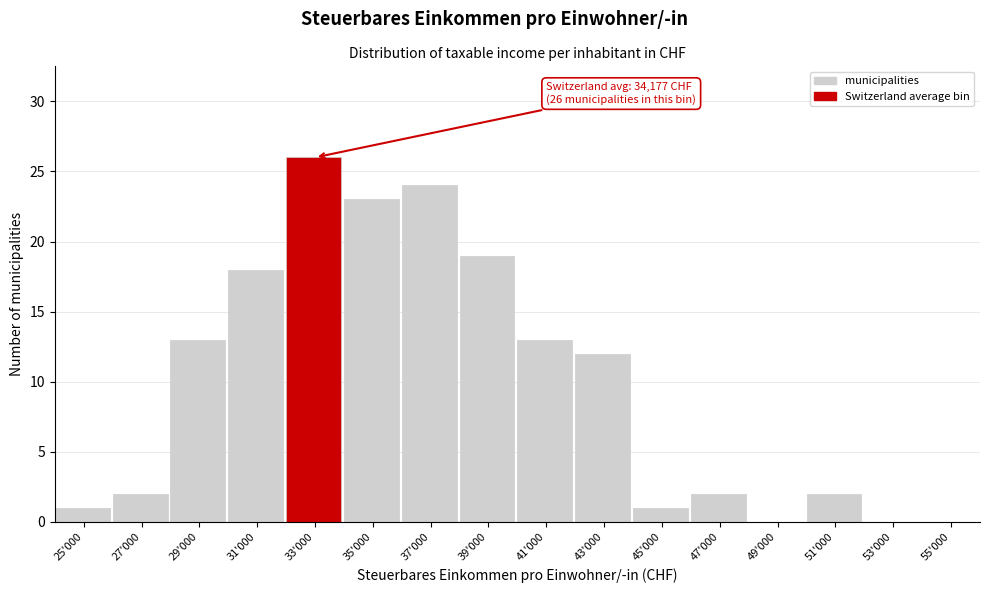

Reading left to right, transcribe all the data shown in this chart.

25'000=1	27'000=2	29'000=13	31'000=18	33'000=26	35'000=23	37'000=24	39'000=19	41'000=13	43'000=12	45'000=1	47'000=2	49'000=0	51'000=2	53'000=0	55'000=0